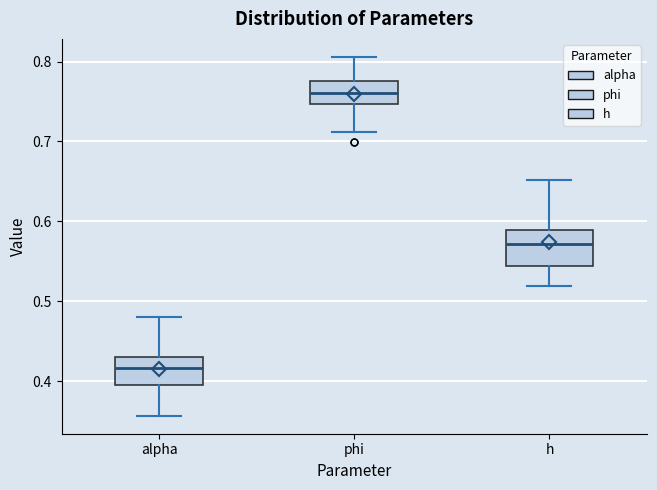

Which box has the highest median line?

phi